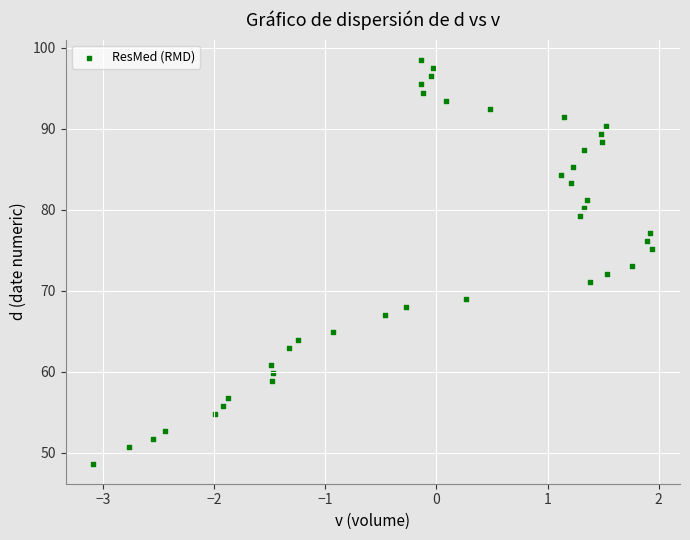

What is the range of Y values (max minus min)?

49.8